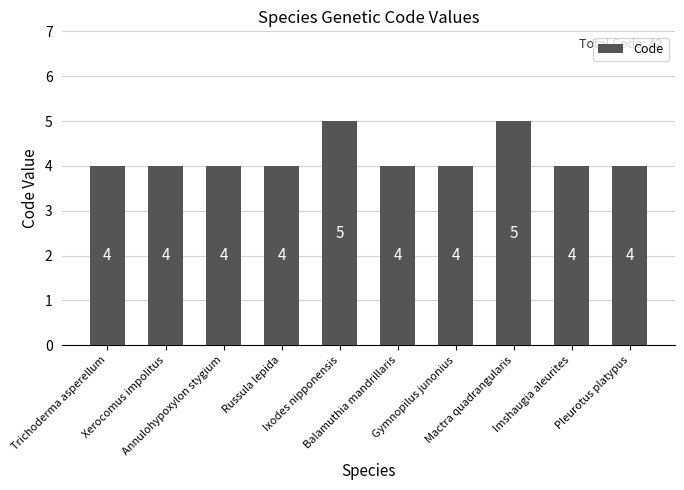

Count the values in the range 4 to 5.

10